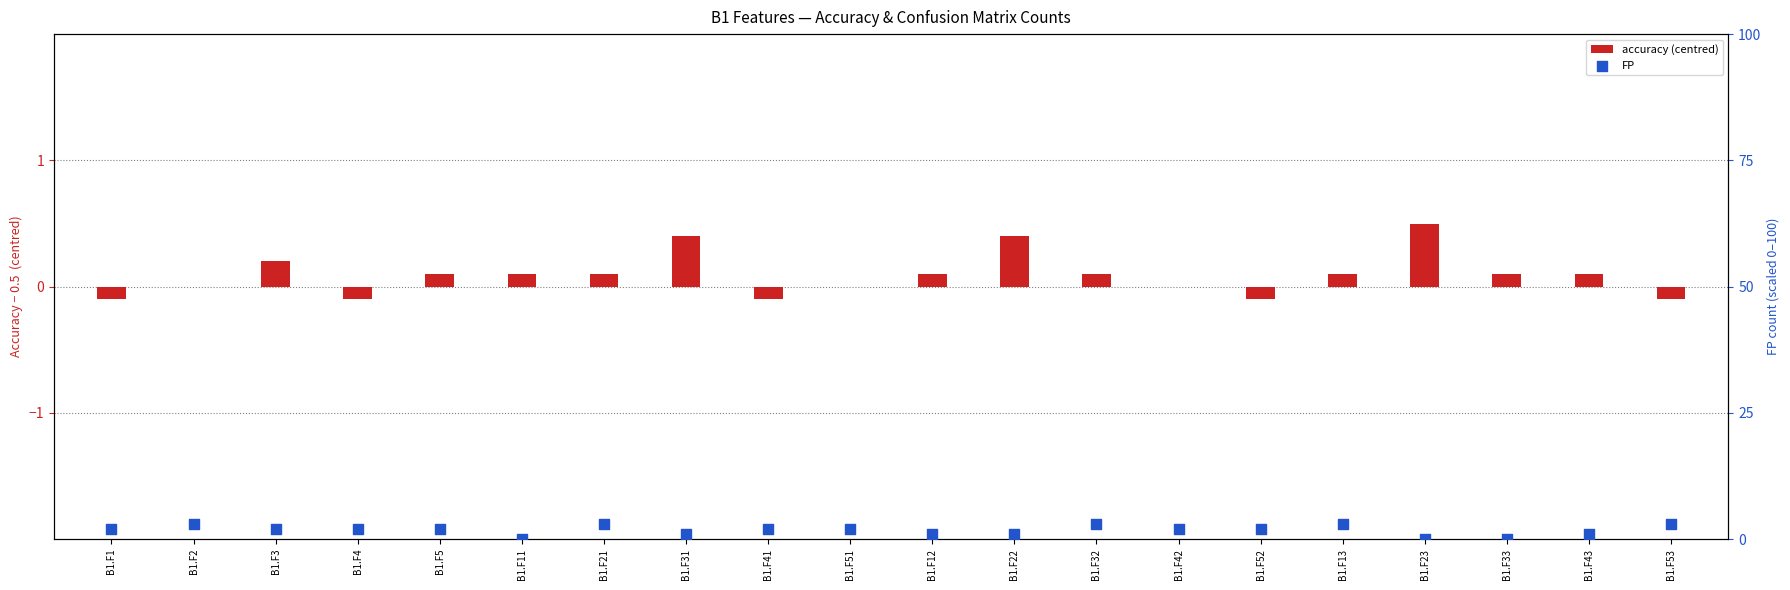

Which series reaches the maximum Y coordinate?

FP